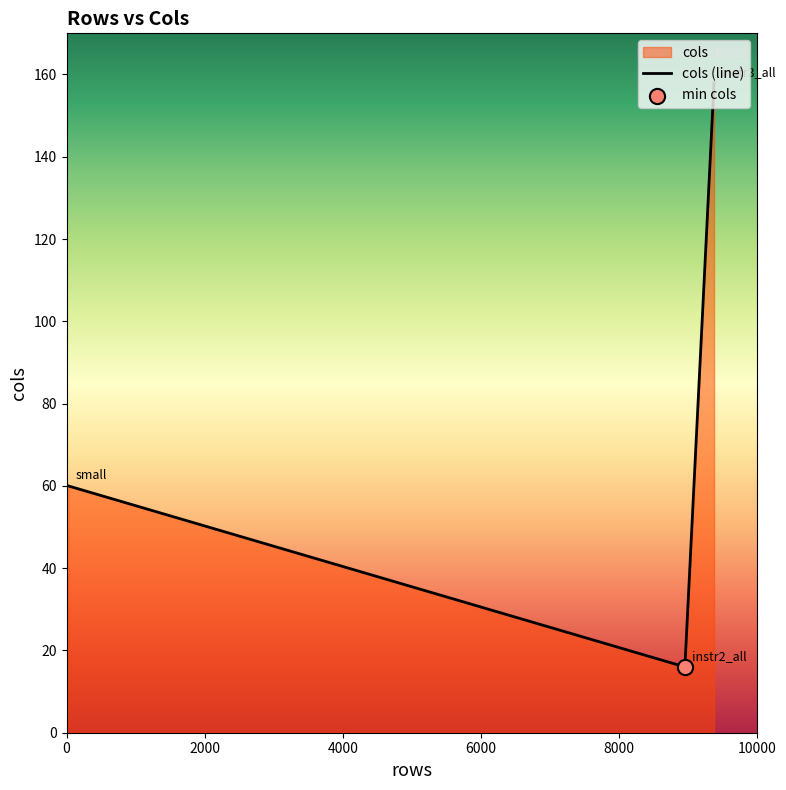

Between instr3_all and instr2_all, which is larger?

instr3_all